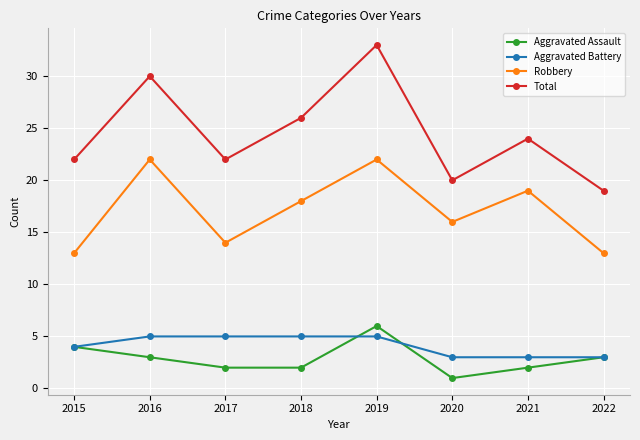

At which label does Total reach its minimum?

2022